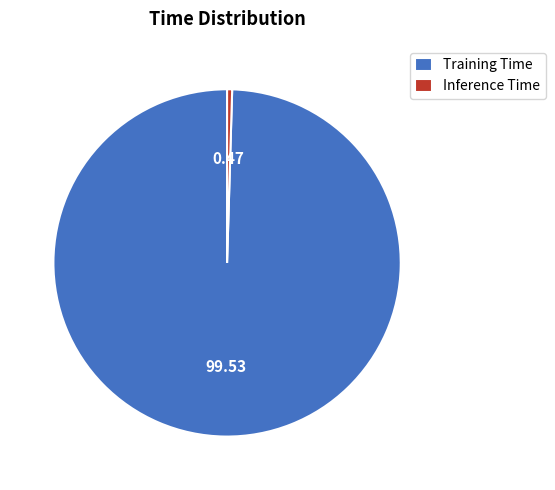

Rank the categories by value from highest to lowest.

Training Time, Inference Time